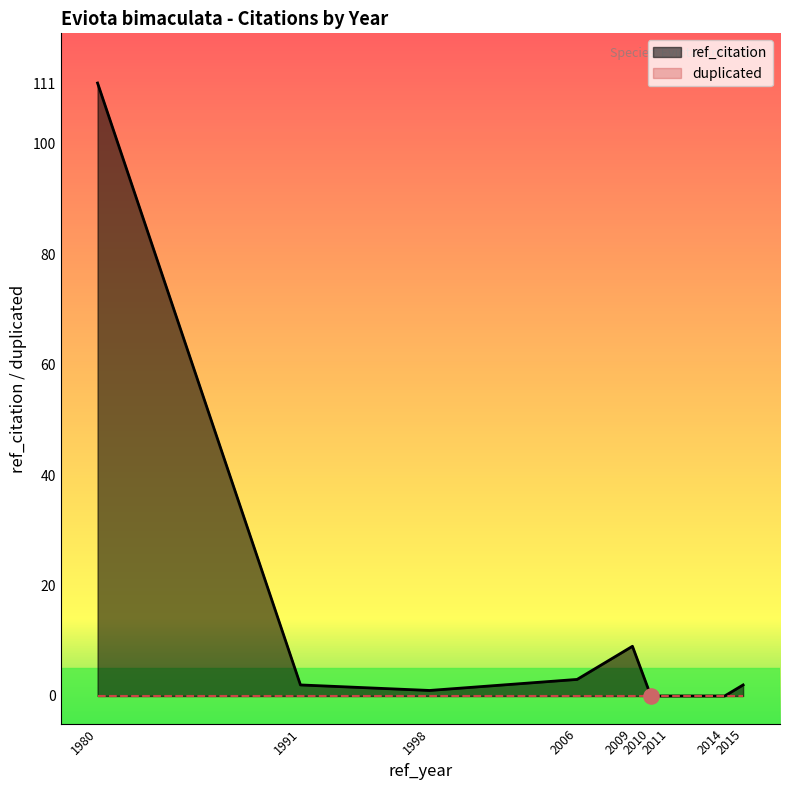

What is the change in value from 2006 to 2009?

+6